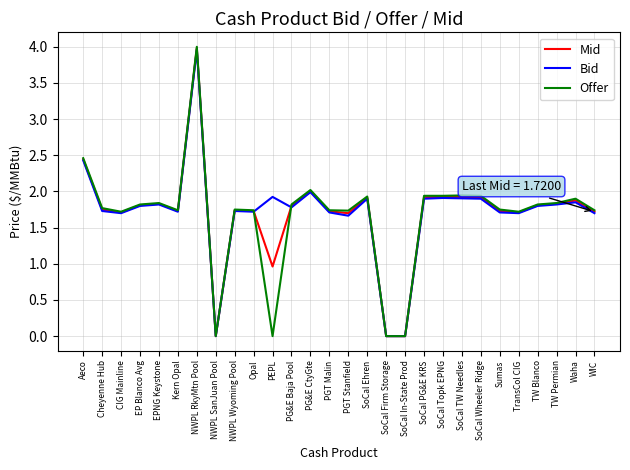

The Bid series shows 1.9 at PEPL. True or false?

True